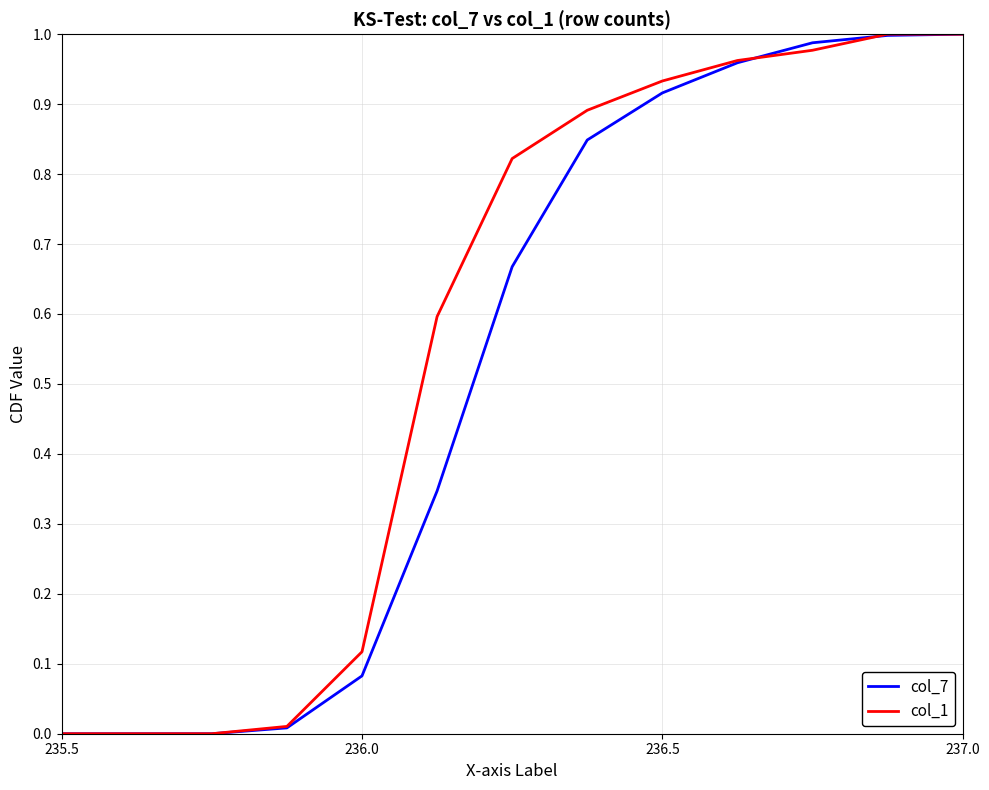

Does the chart have visible grid lines?

Yes